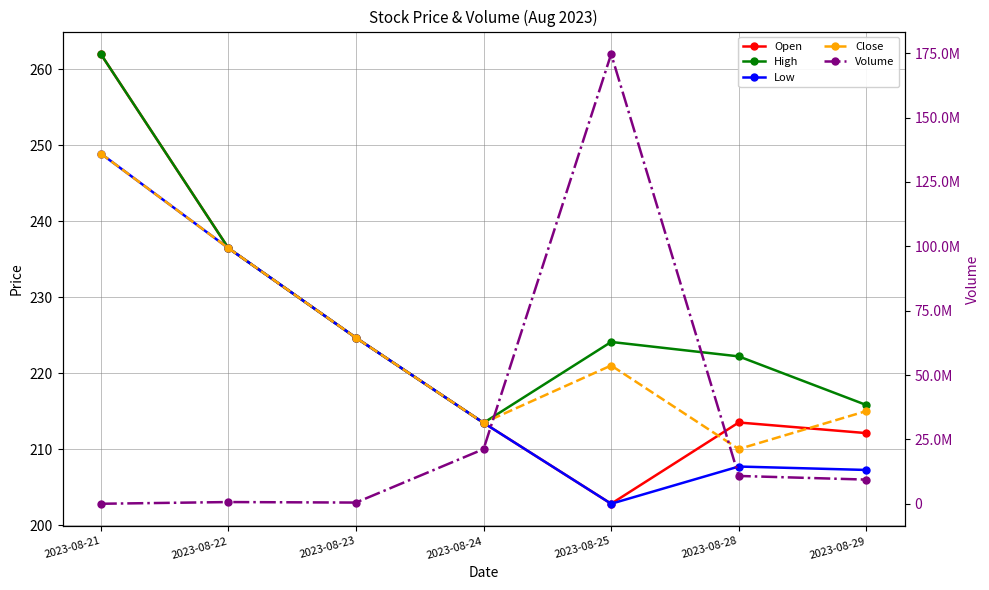

Which series changed the most between 2023-08-23 and 2023-08-25?

Volume